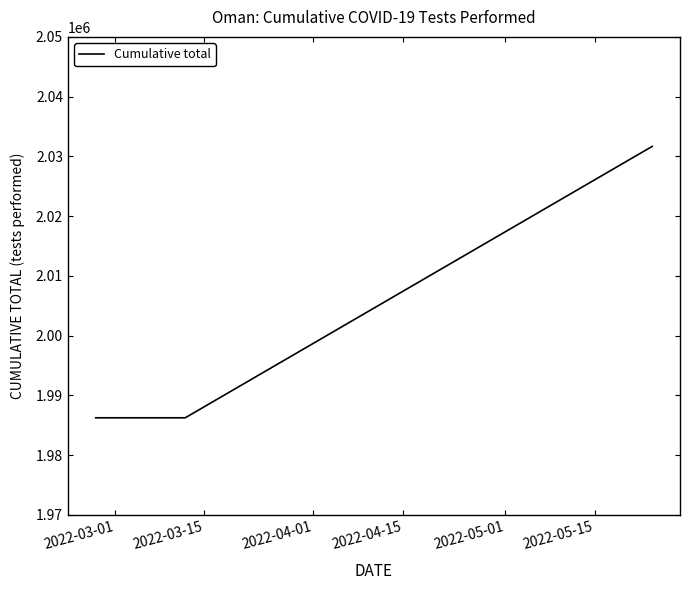

How many values are between 1986264 and 2031675?

3